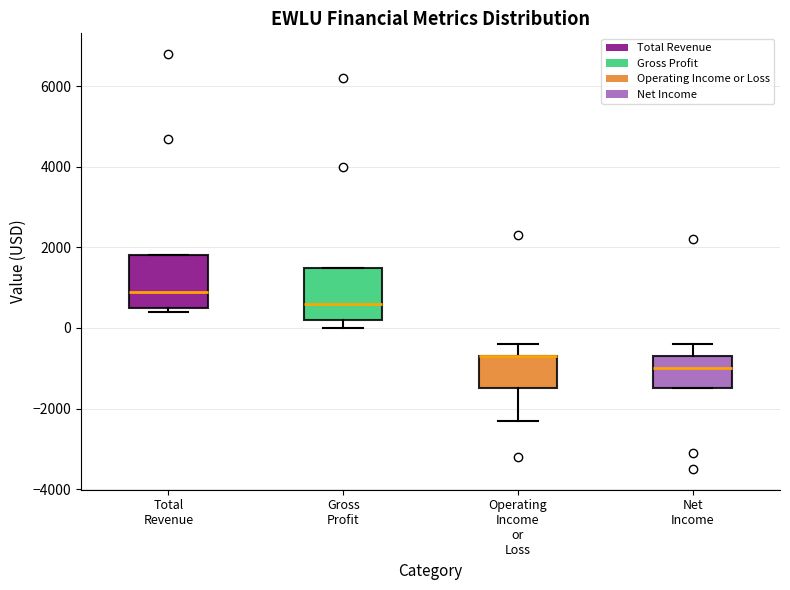

Reading left to right, read every box against the y-axis: the position of its median line, the range the box covers, and the ends of its whiskers. The values are not printed on the chart, so give them approximately, as read against the axis.

Total Revenue: median 1000, box 600 to 1800, whiskers 400 to 1800
Gross Profit: median 600, box 200 to 1600, whiskers 0 to 1600
Operating Income or Loss: median -600 (drawn on the box's upper edge), box -1400 to -600, whiskers -2200 to -400
Net Income: median -1000, box -1400 to -600, whiskers -1400 to -400